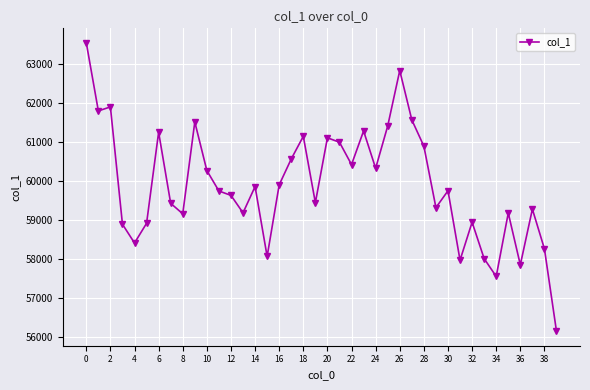

True or false: there are more than 0 points higher than both neighbors.

True